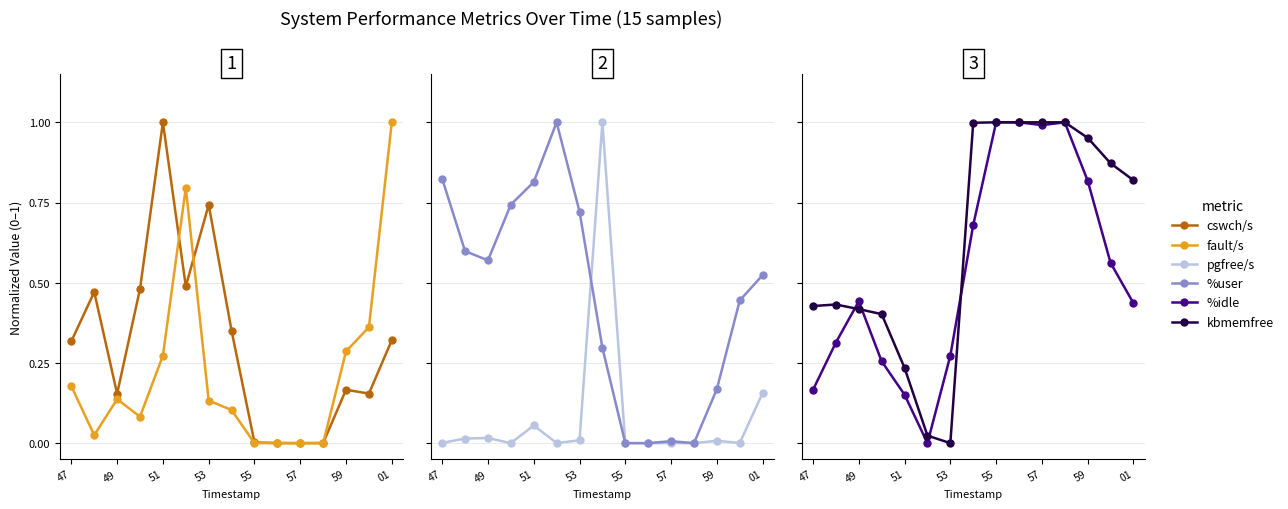

Does the chart have visible grid lines?

Yes